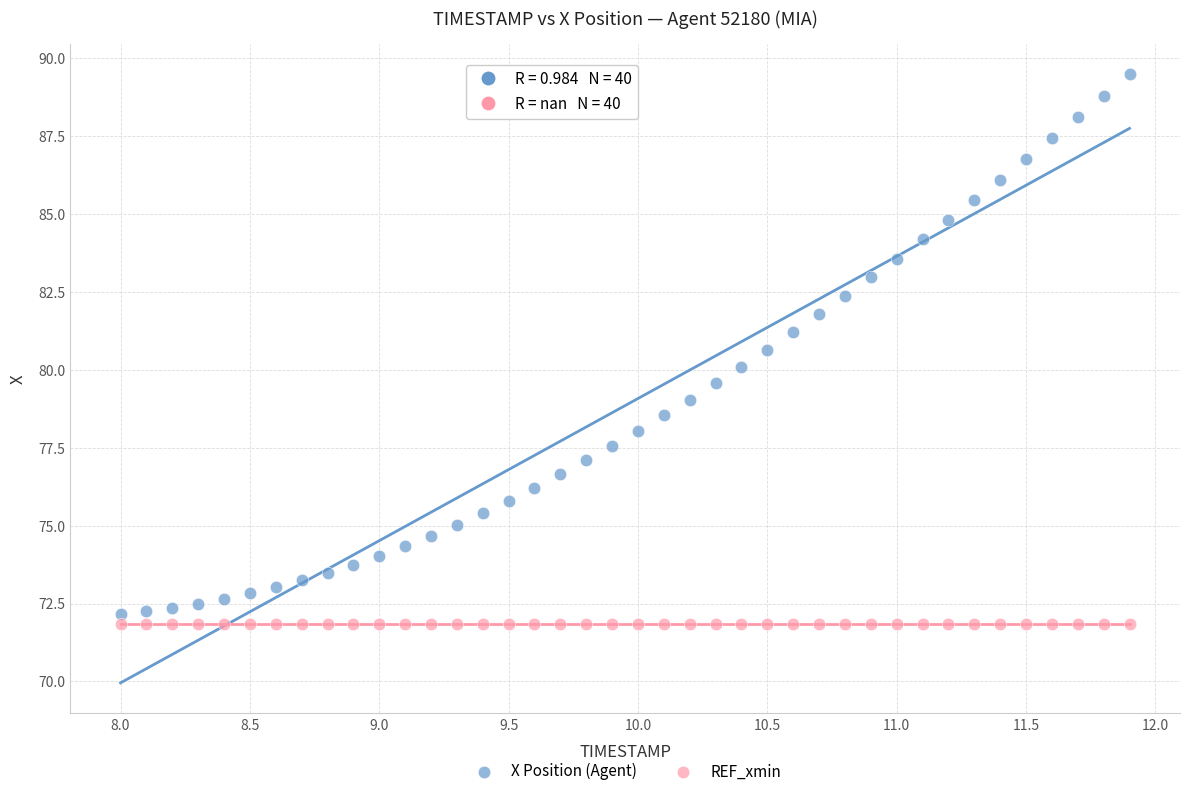

Which series contains the highest Y value?

X Position (Agent)